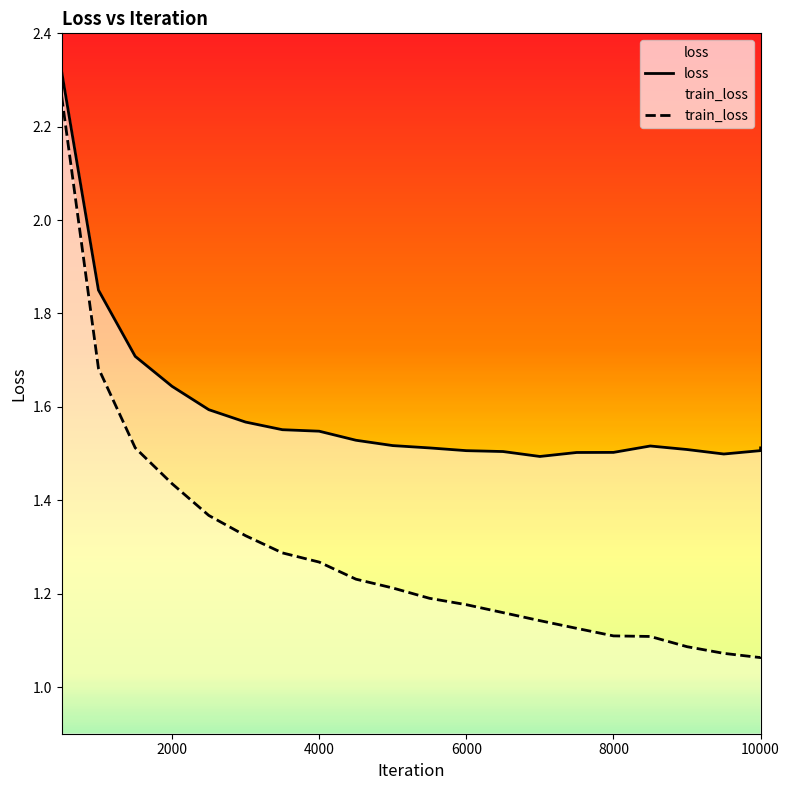

At which category is the sum across all series the highest?

500